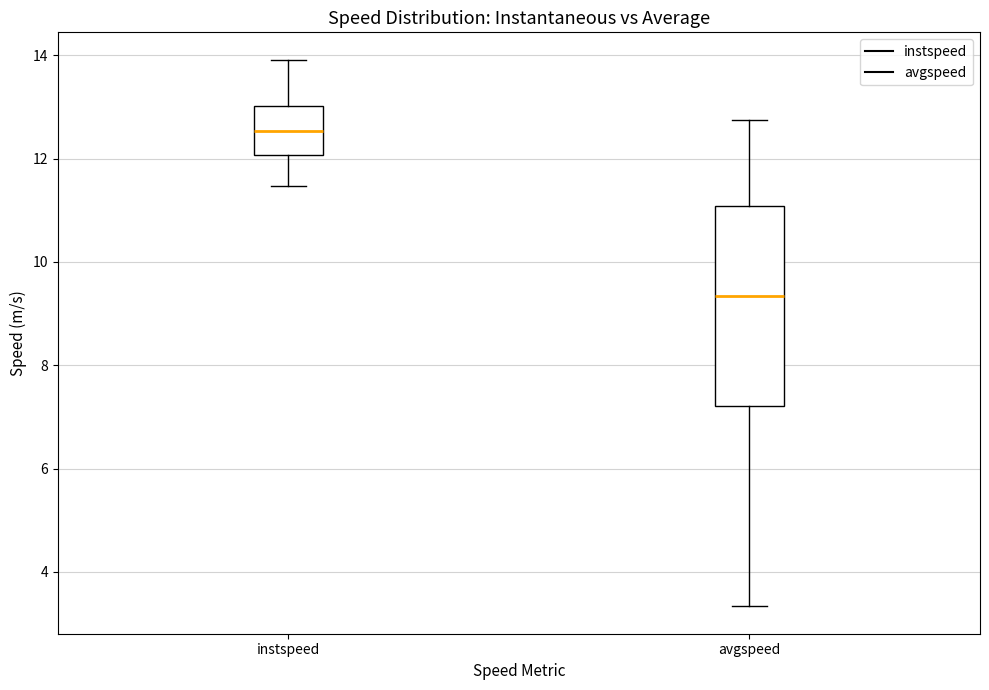

Reading left to right, transcribe this box plot: for each box, give where its median line is, the range the box spans, and where its two whiskers end, as read against the y-axis. The values are not printed on the chart, so give them approximately, as read against the axis.

instspeed: median 12.6, box 12.0 to 13.0, whiskers 11.4 to 14.0
avgspeed: median 9.4, box 7.2 to 11.0, whiskers 3.4 to 12.8